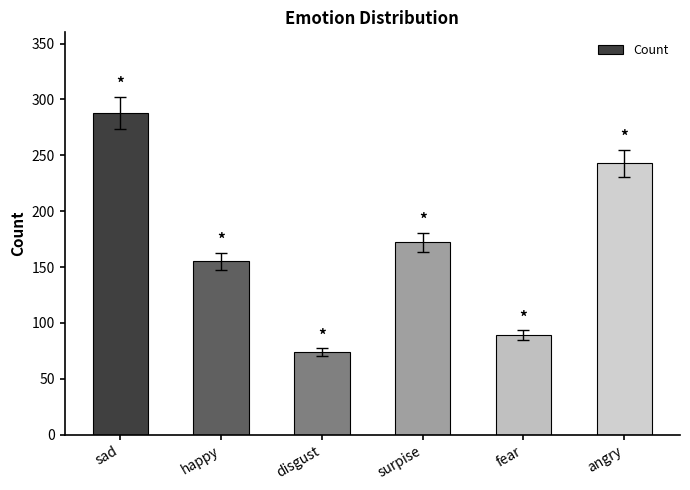

The chart shows a value of 89 at fear. True or false?

True